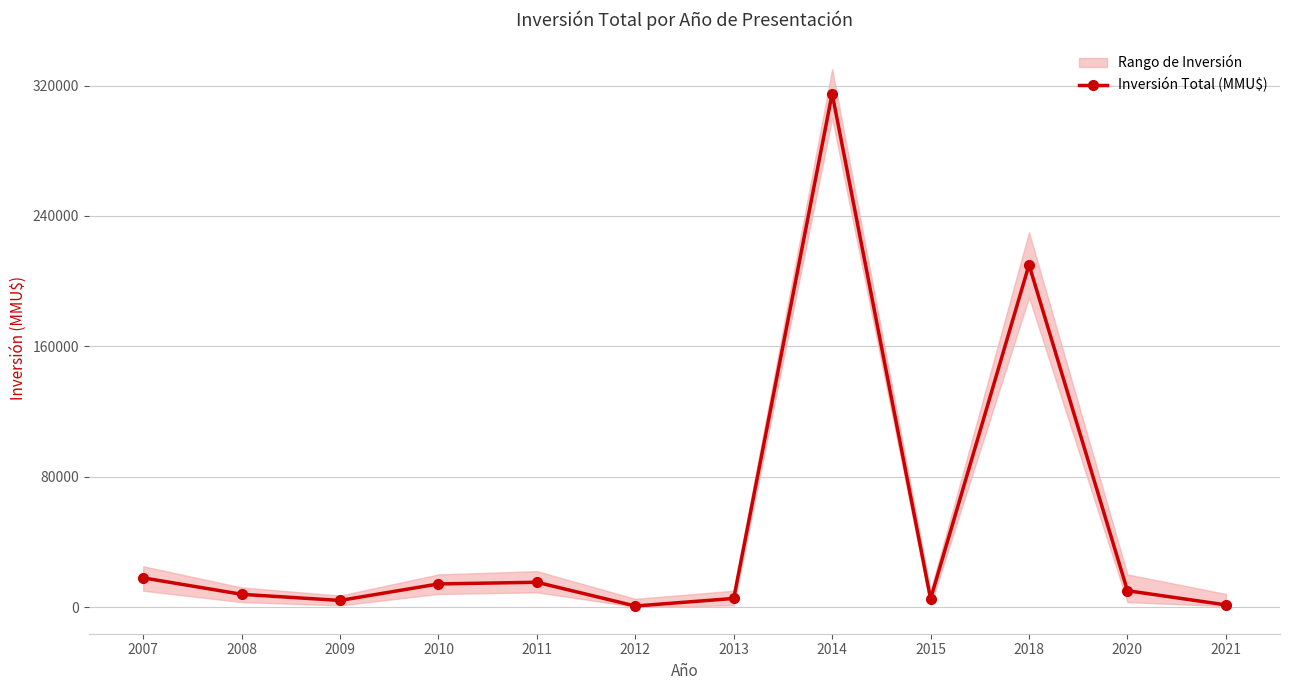

Is it true that the value at 2008 is 11049?

False